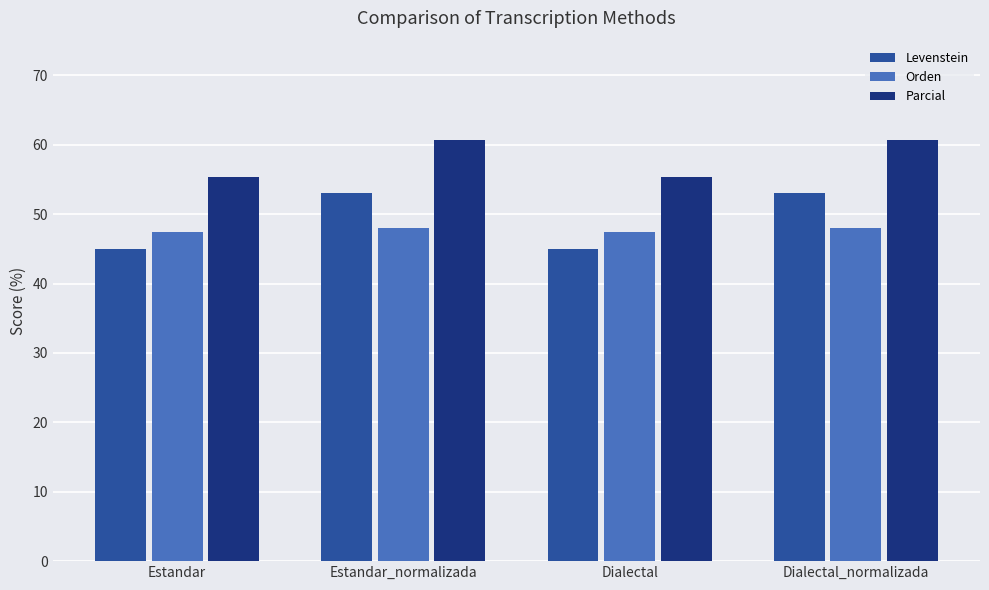

What is the difference between the highest and lowest values at Estandar?

10.4